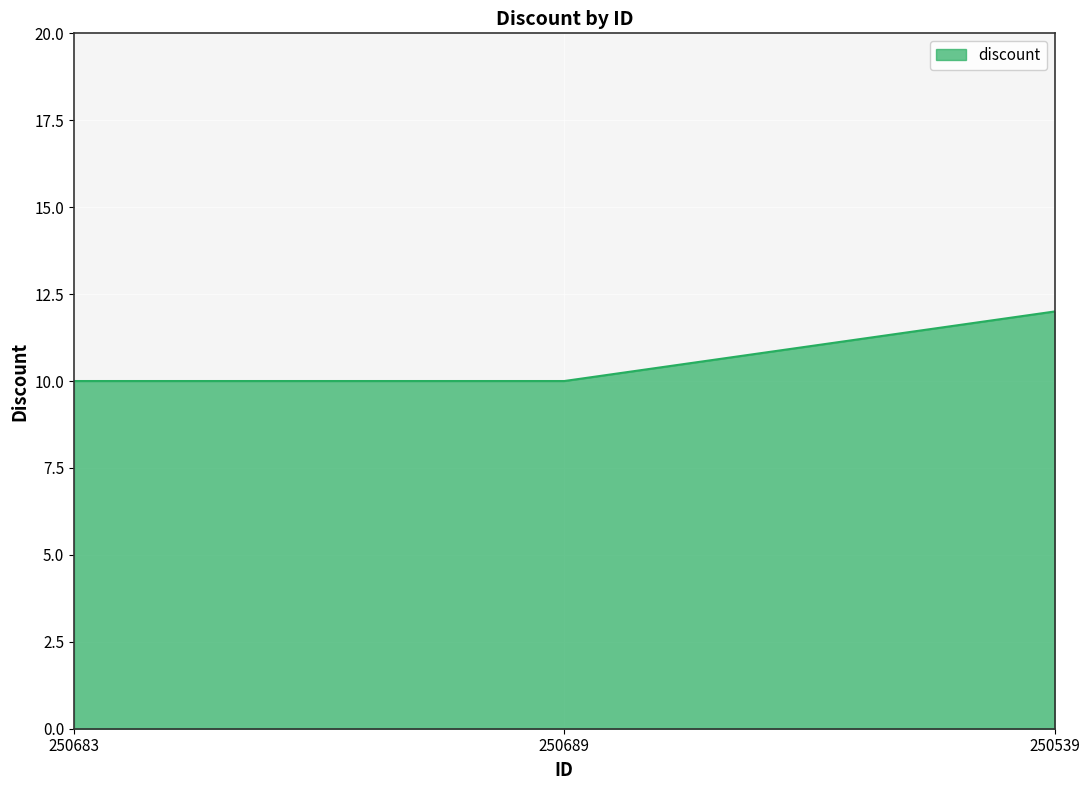

The value at 250539 is 7. True or false?

False